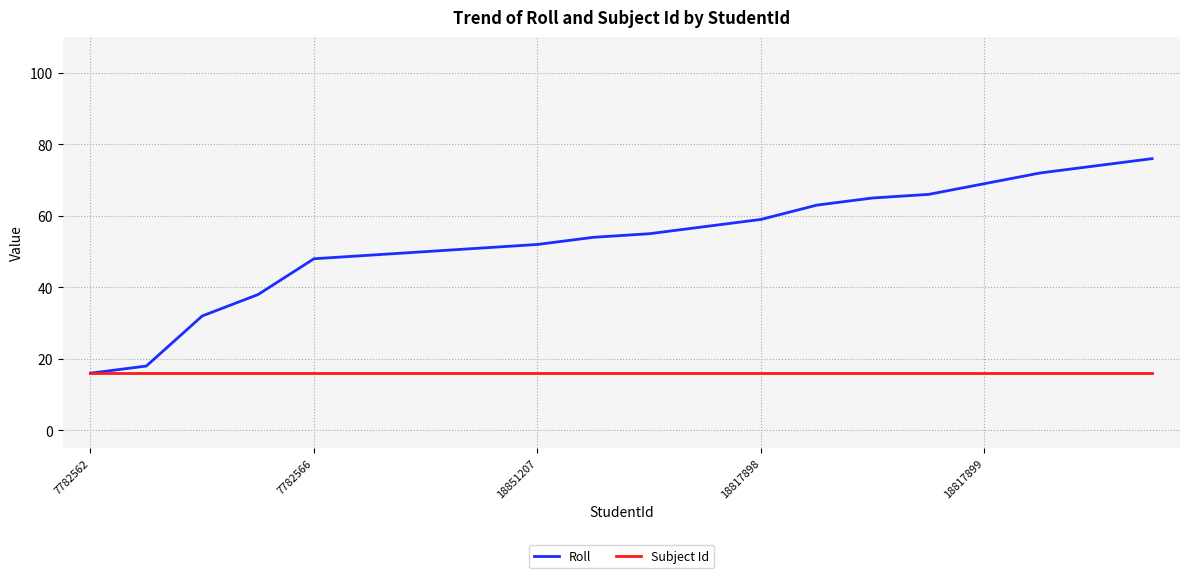

What is the maximum value for Subject Id?

16